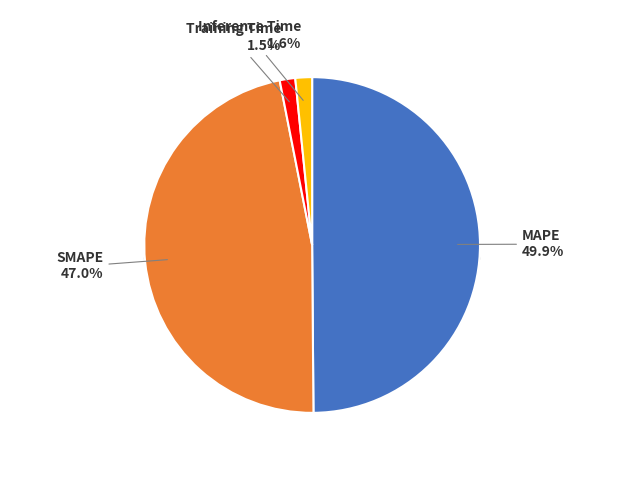

What is the total percentage of Inference Time and Training Time?

3.1%